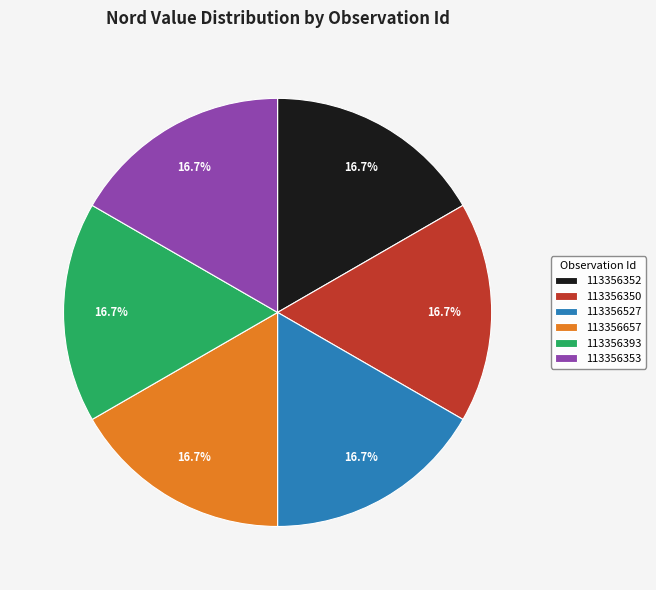

Is 113356350 the majority of the pie?

No